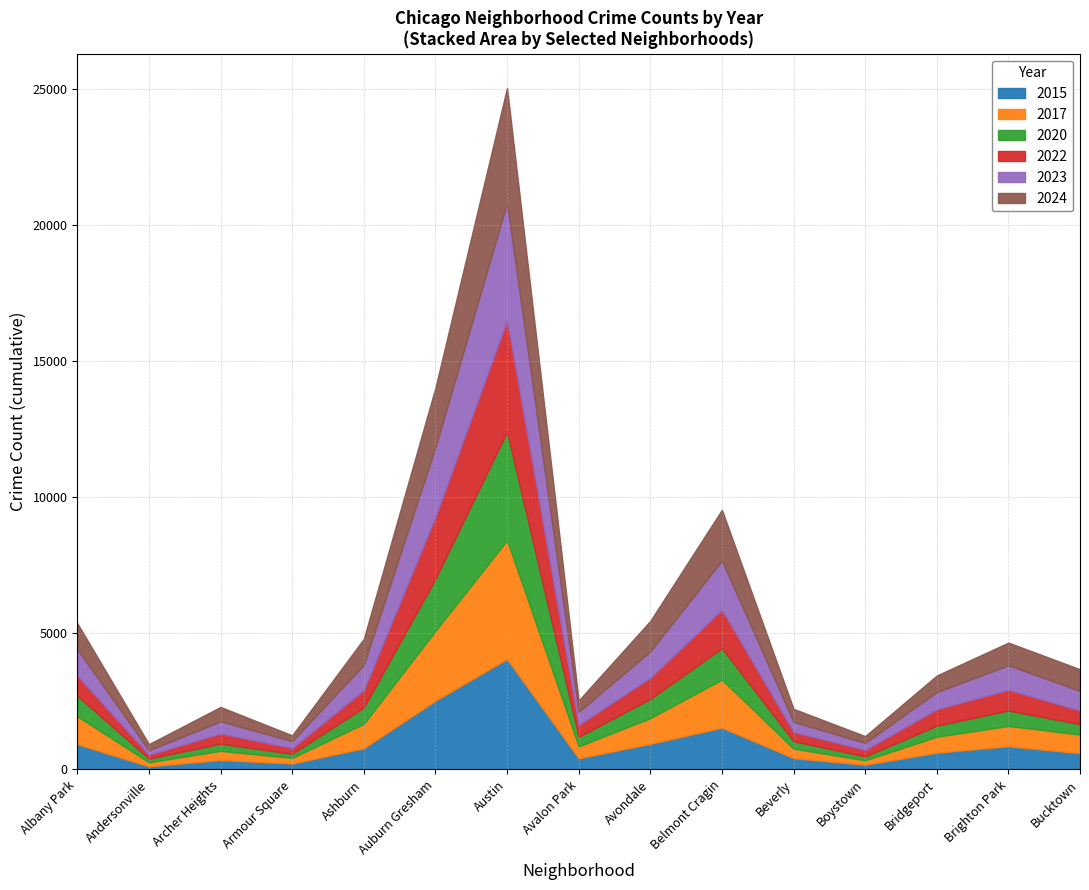

At which label does 2017 reach its minimum?

Andersonville